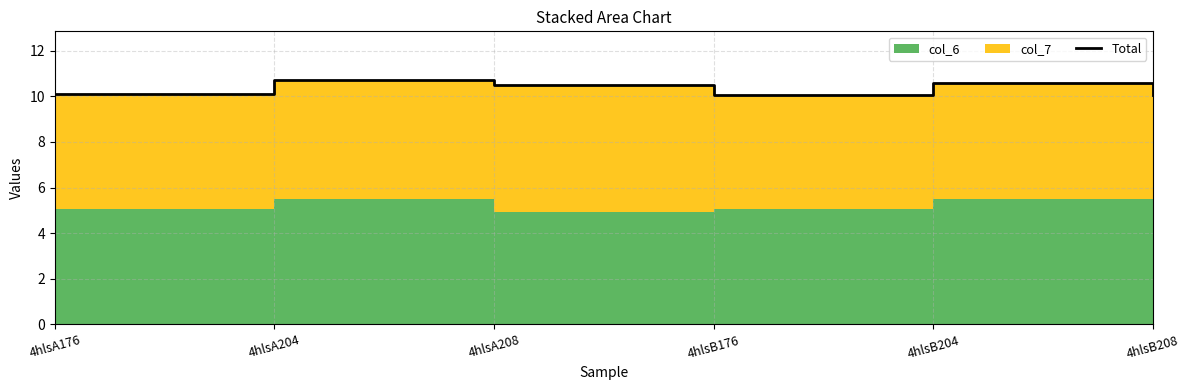

Reading right to left, extract all data points from this chart.

10.1	10.6	10.1	10.5	10.7	10.1